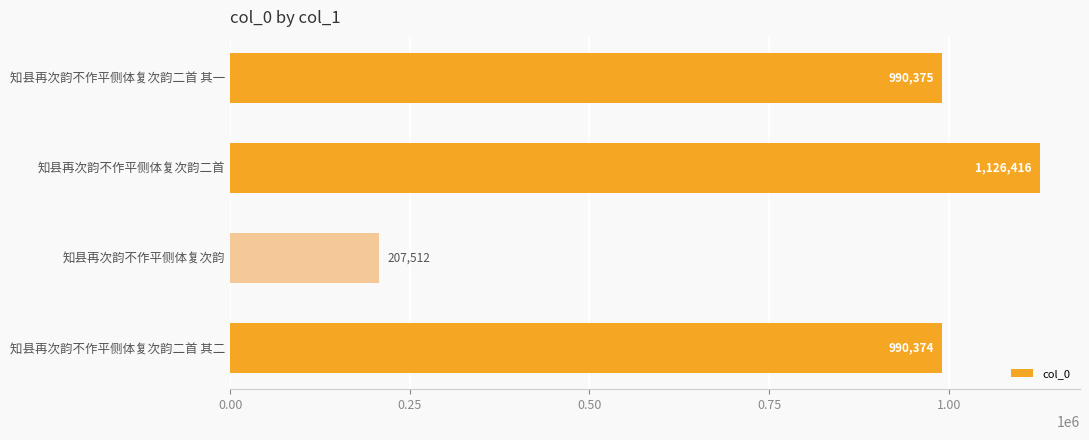

What is the ratio of the value at 知县再次韵不作平侧体复次韵二首 其一 to the value at 知县再次韵不作平侧体复次韵二首 其二?

1.0